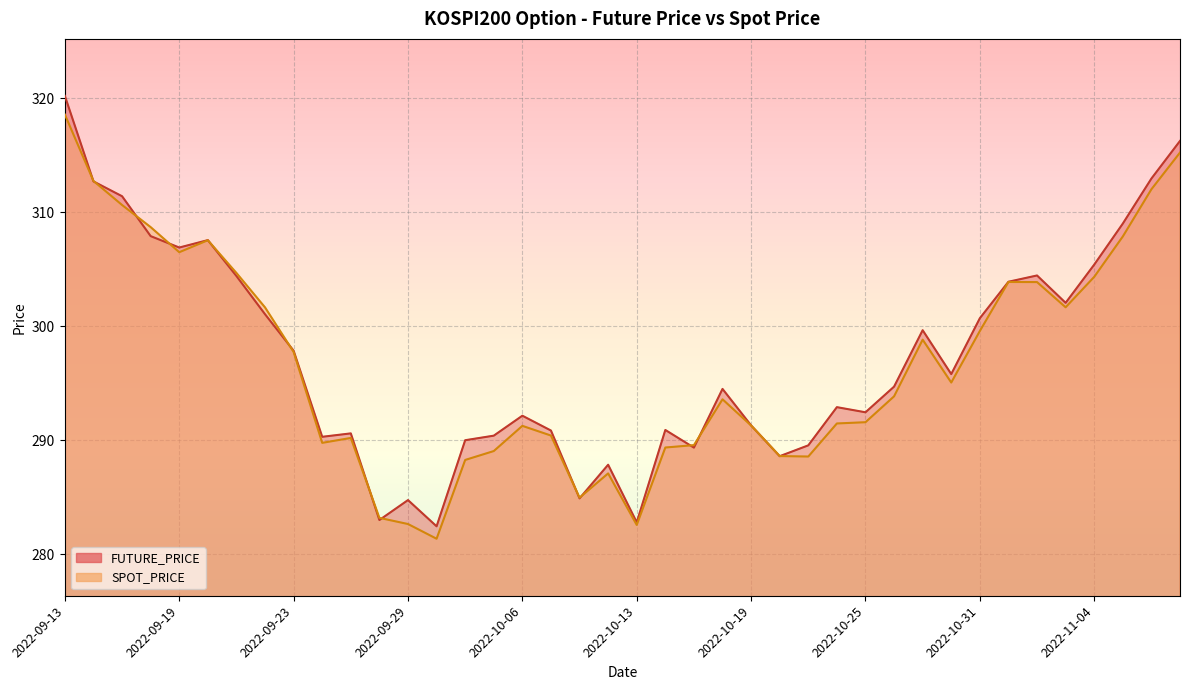

Reading right to left, what are all the values shown in this chart?

FUTURE_PRICE: 2022-11-09=316.2	2022-11-08=312.9	2022-11-07=309.0	2022-11-04=305.4	2022-11-03=302.1	2022-11-02=304.4	2022-11-01=303.9	2022-10-31=300.7	2022-10-28=295.8	2022-10-27=299.6	2022-10-26=294.7	2022-10-25=292.4	2022-10-24=292.9	2022-10-21=289.6	2022-10-20=288.6	2022-10-19=291.3	2022-10-18=294.5	2022-10-17=289.4	2022-10-14=290.9	2022-10-13=282.8	2022-10-12=287.9	2022-10-11=284.9	2022-10-07=290.9	2022-10-06=292.1	2022-10-05=290.4	2022-10-04=290.0	2022-09-30=282.4	2022-09-29=284.8	2022-09-28=283.0	2022-09-27=290.6	2022-09-26=290.3	2022-09-23=297.9	2022-09-22=301.1	2022-09-21=304.4	2022-09-20=307.6	2022-09-19=306.9	2022-09-16=307.9	2022-09-15=311.4	2022-09-14=312.7	2022-09-13=320.2
SPOT_PRICE: 2022-11-09=315.2	2022-11-08=312.0	2022-11-07=307.9	2022-11-04=304.3	2022-11-03=301.7	2022-11-02=303.9	2022-11-01=303.9	2022-10-31=299.6	2022-10-28=295.1	2022-10-27=298.8	2022-10-26=293.9	2022-10-25=291.6	2022-10-24=291.5	2022-10-21=288.6	2022-10-20=288.6	2022-10-19=291.3	2022-10-18=293.6	2022-10-17=289.6	2022-10-14=289.4	2022-10-13=282.6	2022-10-12=287.1	2022-10-11=285.0	2022-10-07=290.4	2022-10-06=291.3	2022-10-05=289.1	2022-10-04=288.3	2022-09-30=281.4	2022-09-29=282.6	2022-09-28=283.2	2022-09-27=290.2	2022-09-26=289.8	2022-09-23=297.7	2022-09-22=301.6	2022-09-21=304.7	2022-09-20=307.5	2022-09-19=306.5	2022-09-16=308.7	2022-09-15=310.6	2022-09-14=312.7	2022-09-13=318.6